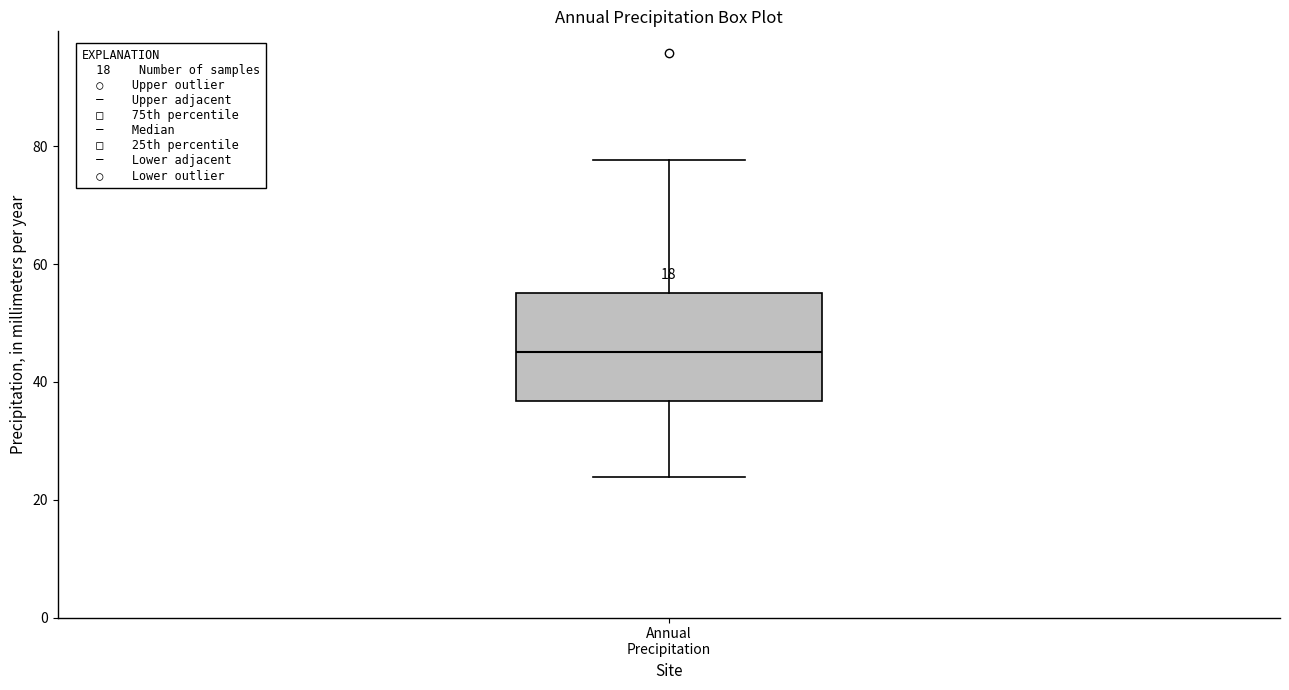

Where does the median line of the box for Annual Precipitation sit on the y-axis? The values are not printed on the chart, so give them approximately, as read against the axis.

46